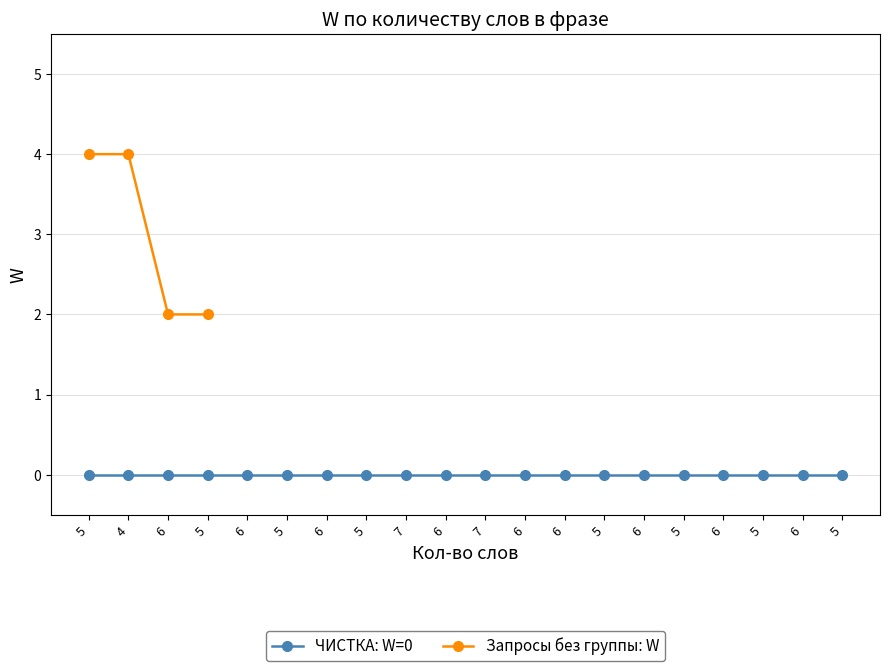

What is the greatest value displayed?

4